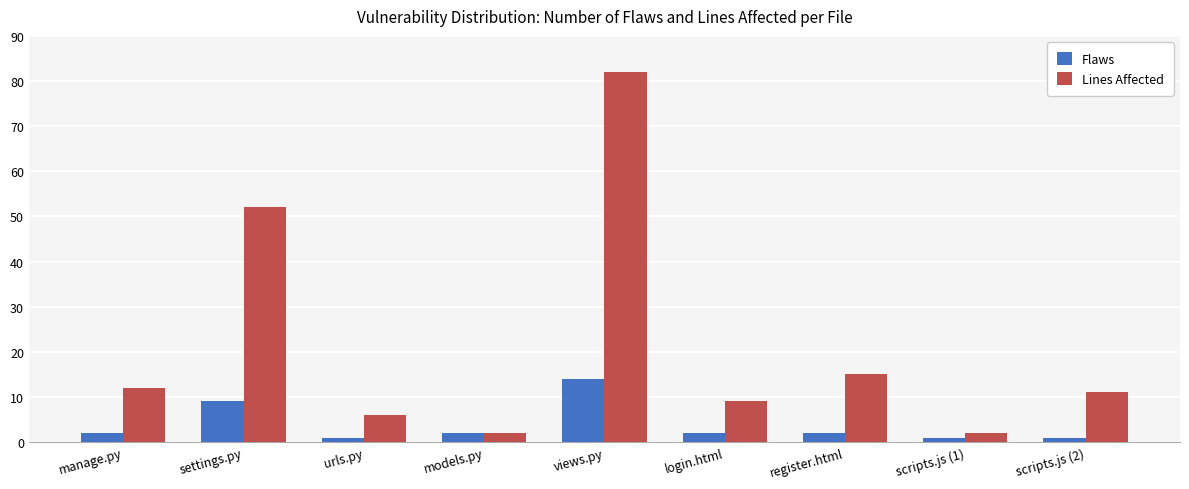

Between models.py and views.py, which series saw the biggest shift?

Lines Affected